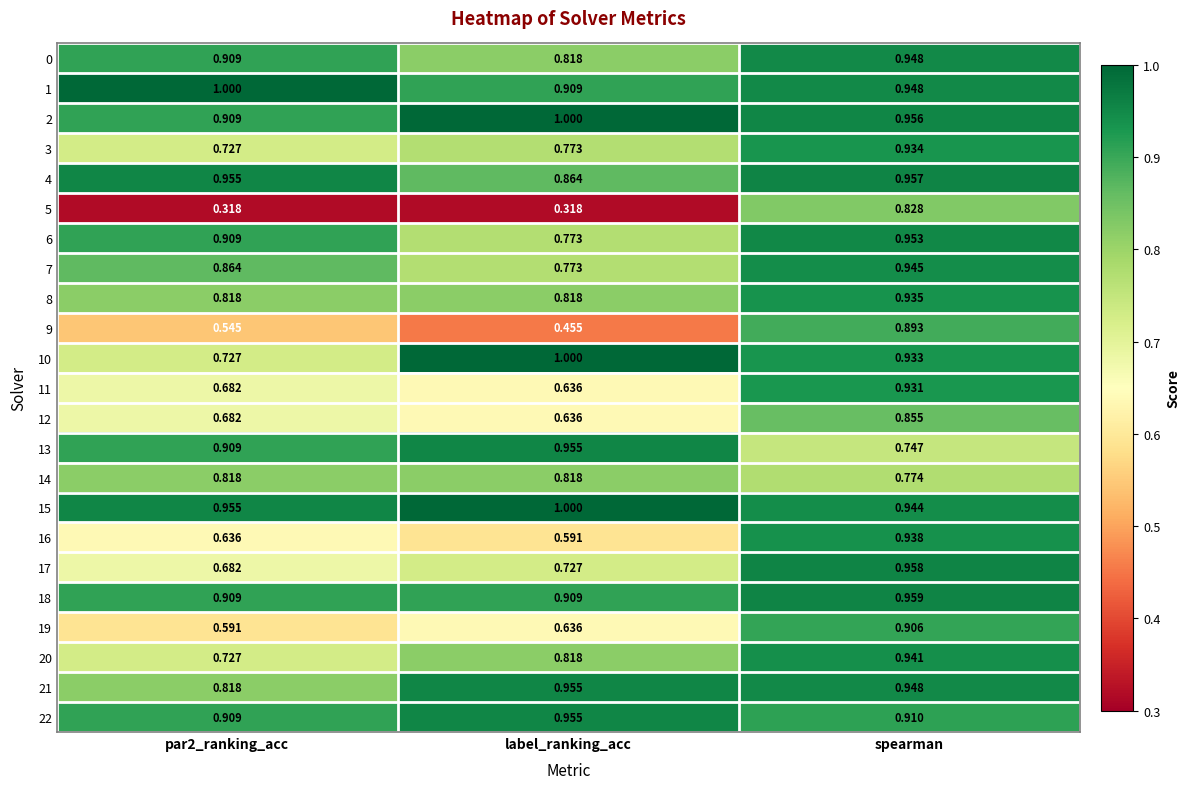

Is the value of 19 at spearman greater than the value of 7 at par2_ranking_acc?

Yes